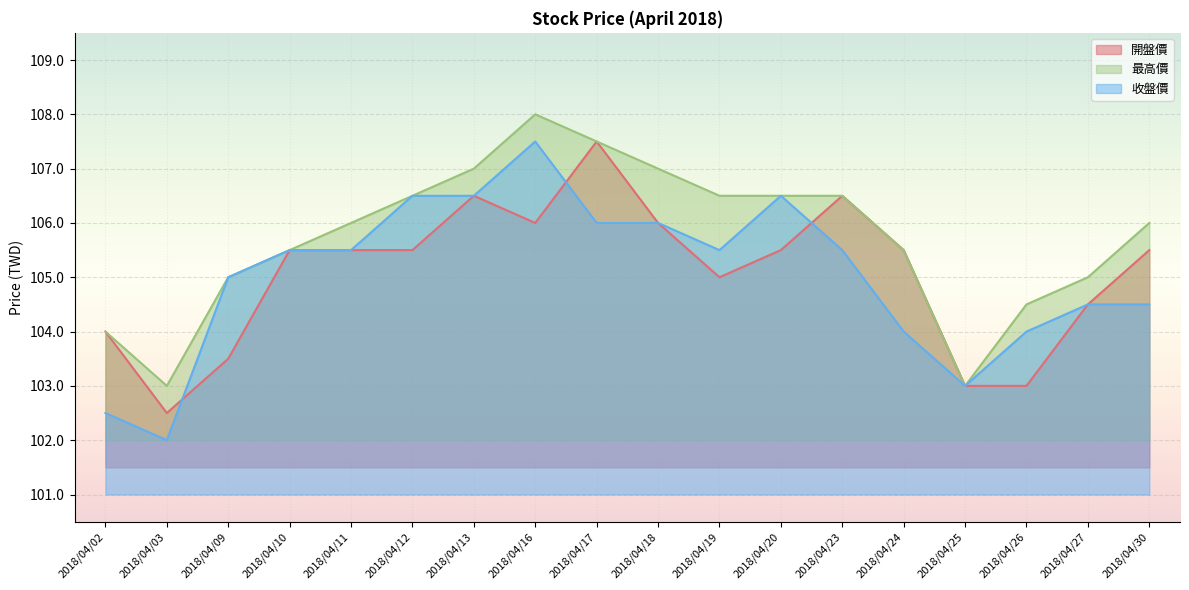

Rank the series at 2018/04/11 from lowest to highest value.

開盤價, 收盤價, 最高價